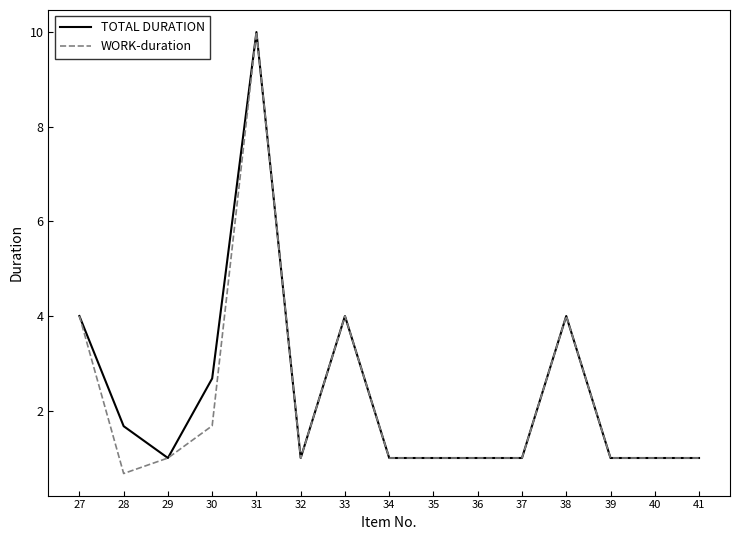

At 30, list the series in order from smallest to largest.

WORK-duration, TOTAL DURATION